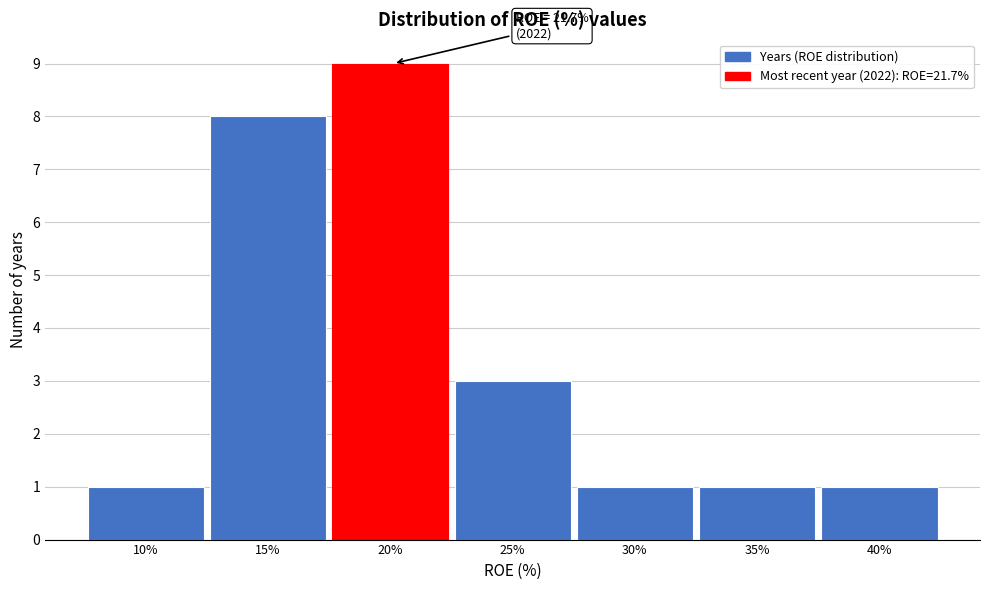

Reading left to right, extract all data points from this chart.

10%=1	15%=8	20%=9	25%=3	30%=1	35%=1	40%=1